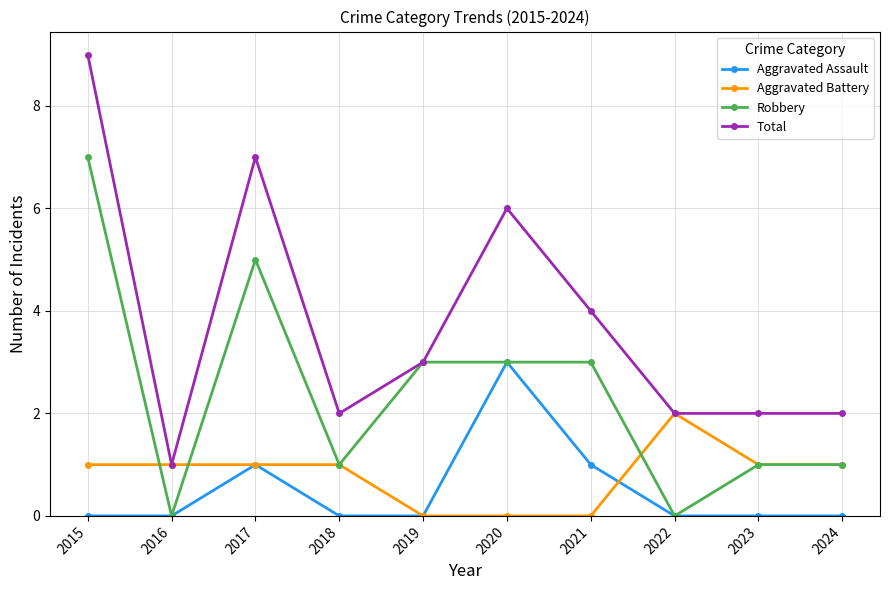

Between 2018 and 2020, which series saw the biggest shift?

Total